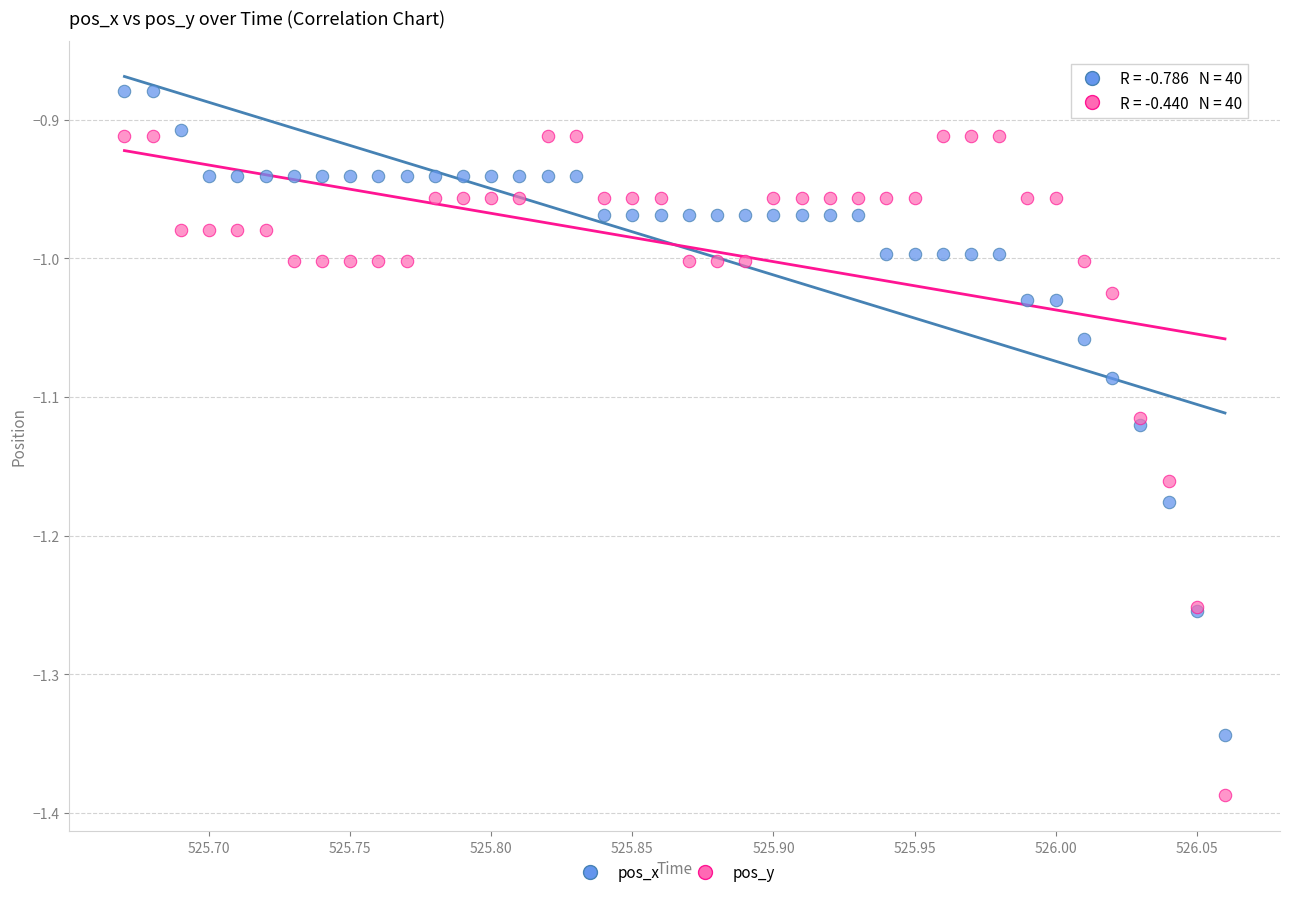

Which series reaches the maximum Y coordinate?

pos_x